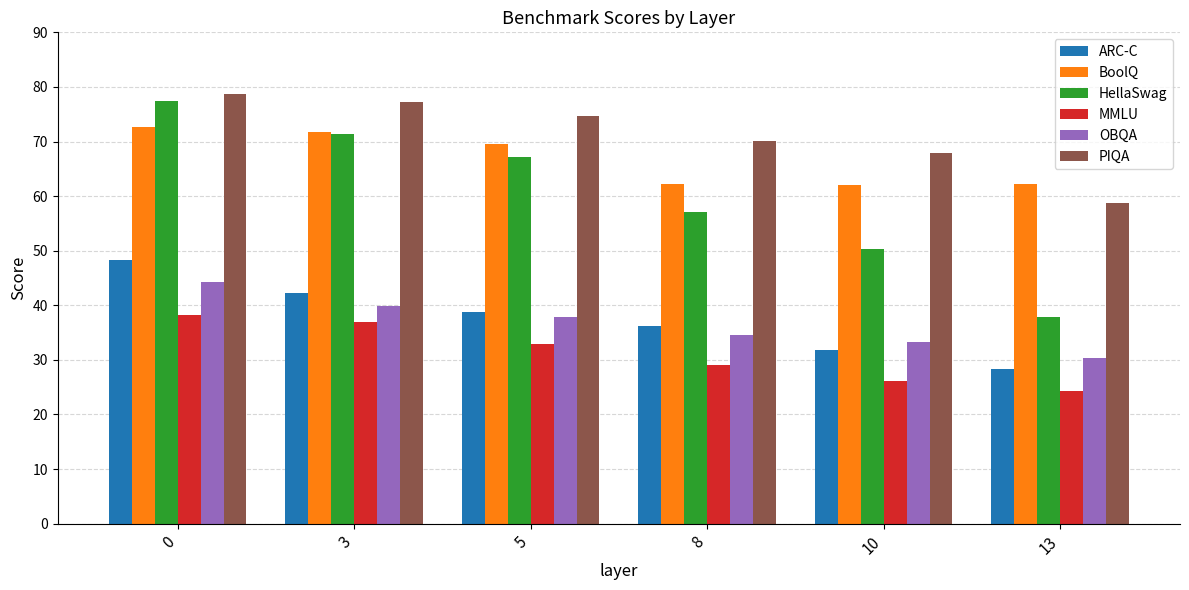

How many data points does each series have?

6